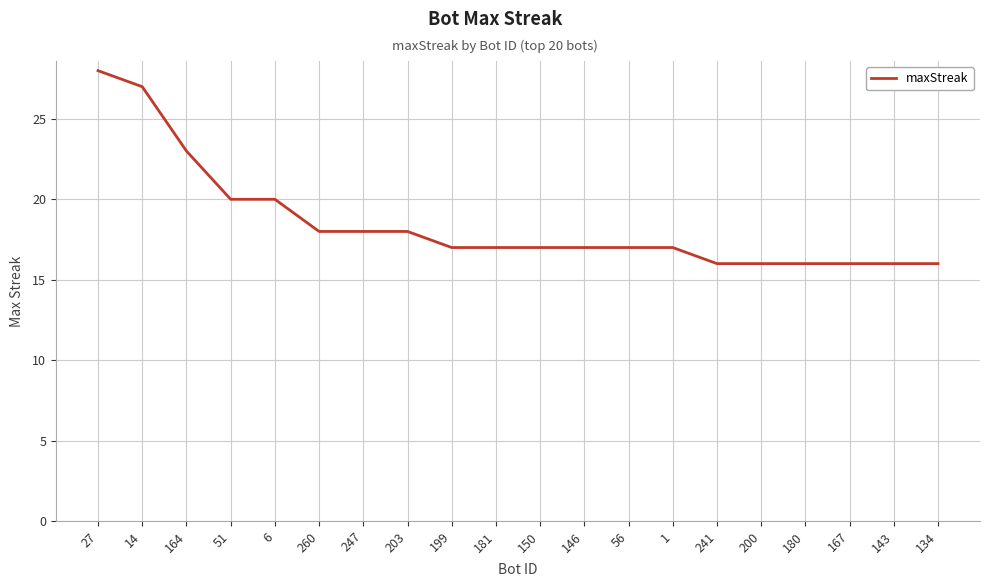

Reading right to left, list all the values displayed in this chart.

134=16	143=16	167=16	180=16	200=16	241=16	1=17	56=17	146=17	150=17	181=17	199=17	203=18	247=18	260=18	6=20	51=20	164=23	14=27	27=28